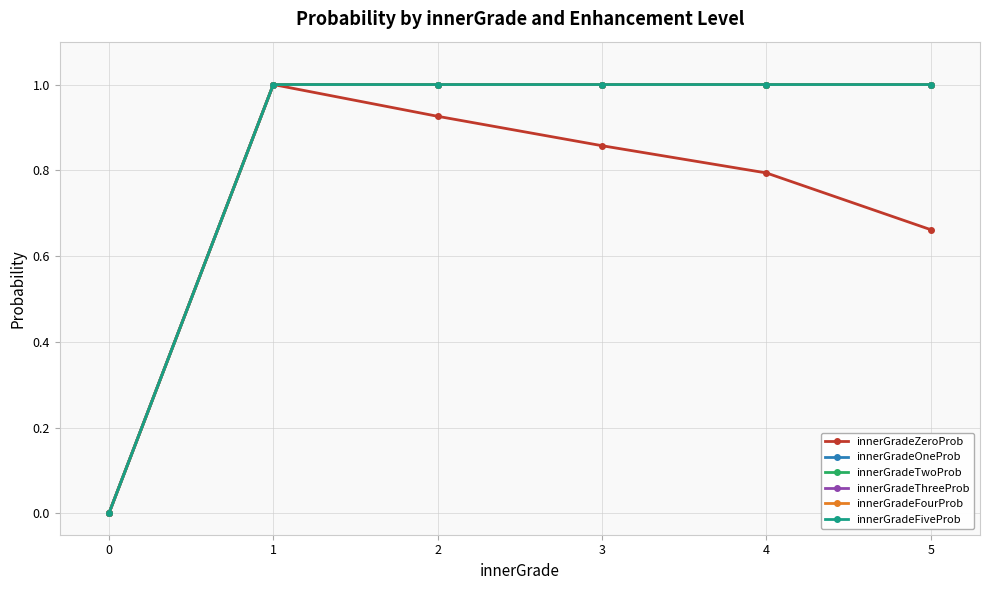

True or false: innerGradeThreeProb and innerGradeZeroProb cross at least once.

False